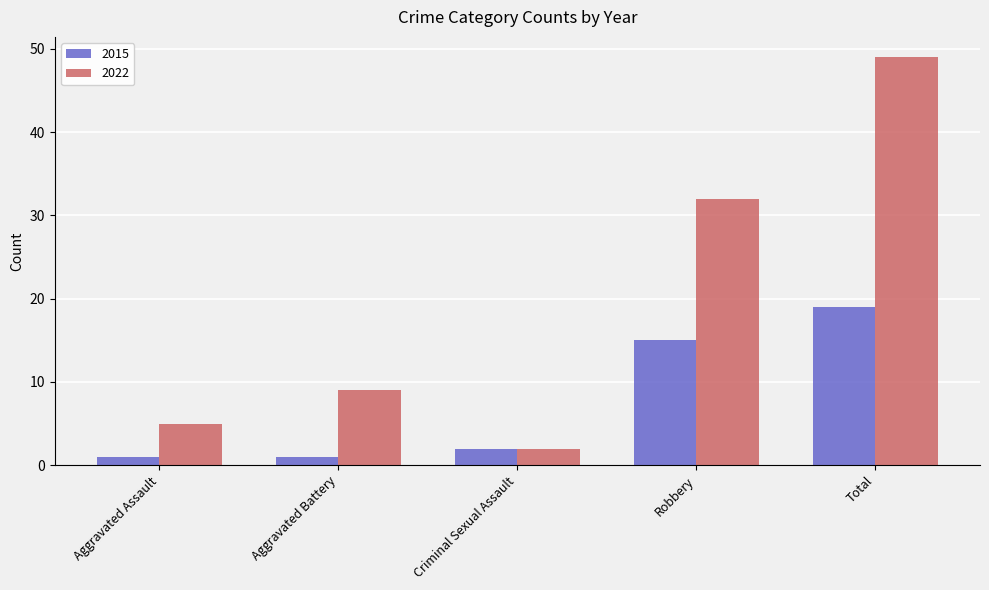

At which label is 2015 closest to 10?

Robbery